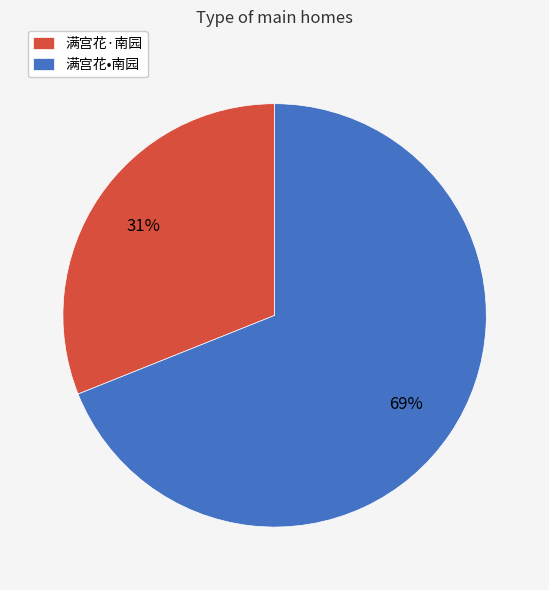

Which slice is the largest?

满宫花•南园